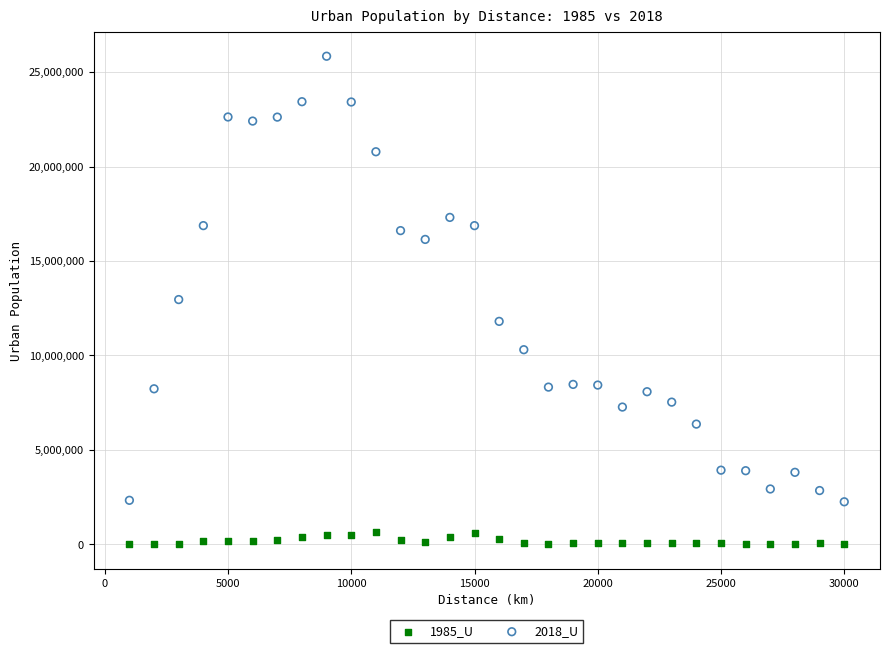

Which series contains the highest Y value?

2018_U